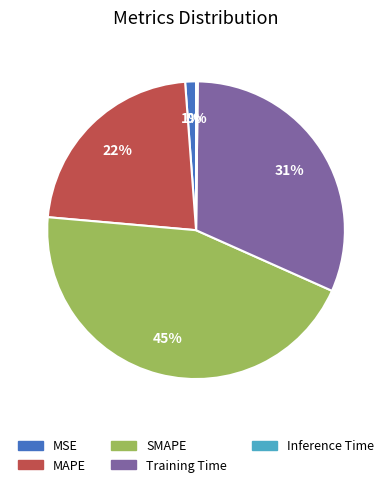

True or false: Training Time accounts for 40% of the total.

False